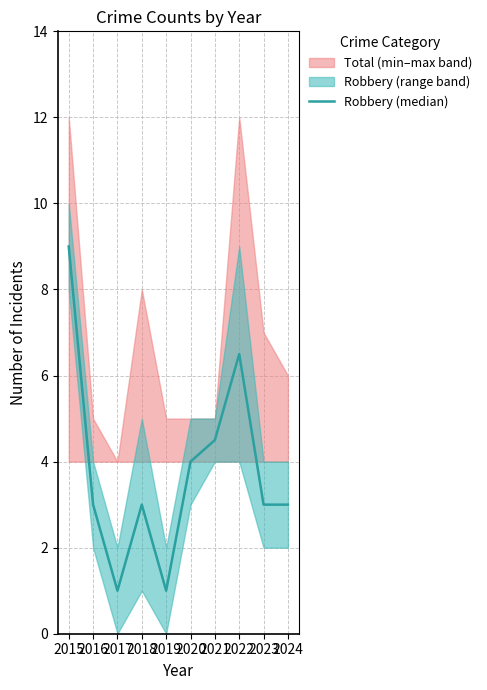

Reading left to right, transcribe all the data shown in this chart.

2015=9.0	2016=3.0	2017=1.0	2018=3.0	2019=1.0	2020=4.0	2021=4.5	2022=6.5	2023=3.0	2024=3.0